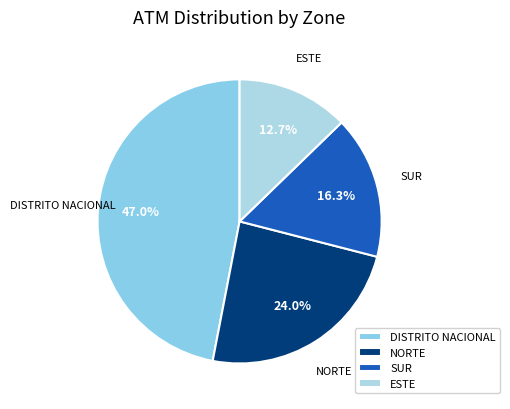

Which slice is the smallest?

ESTE